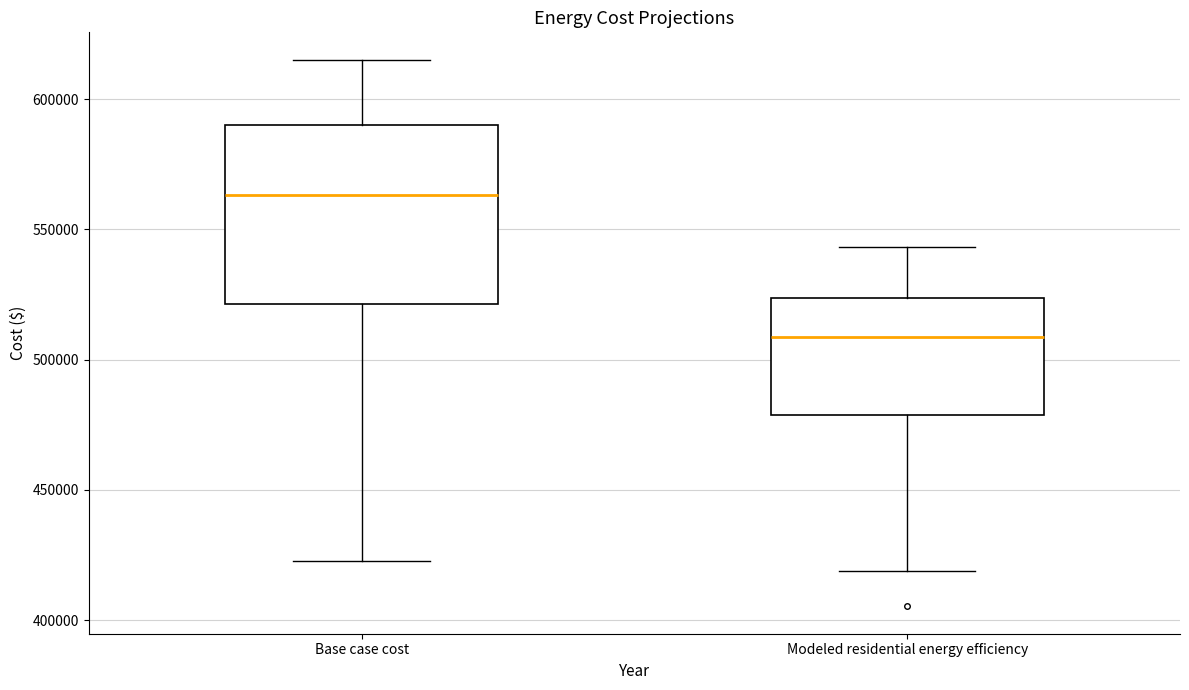

Reading left to right, transcribe this box plot: for each box, give where its median line is, the range the box spans, and where its two whiskers end, as read against the y-axis. The values are not printed on the chart, so give them approximately, as read against the axis.

Base case cost: median 565000, box 520000 to 590000, whiskers 425000 to 615000
Modeled residential energy efficiency: median 510000, box 480000 to 525000, whiskers 420000 to 545000